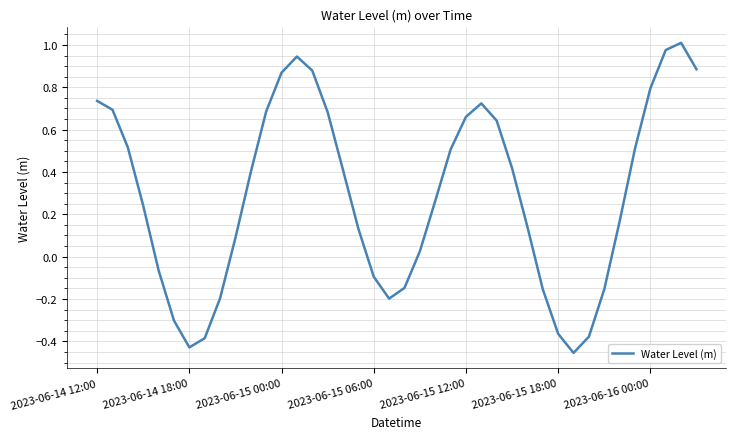

Where does the data first go above 0?

2023-06-14 12:00